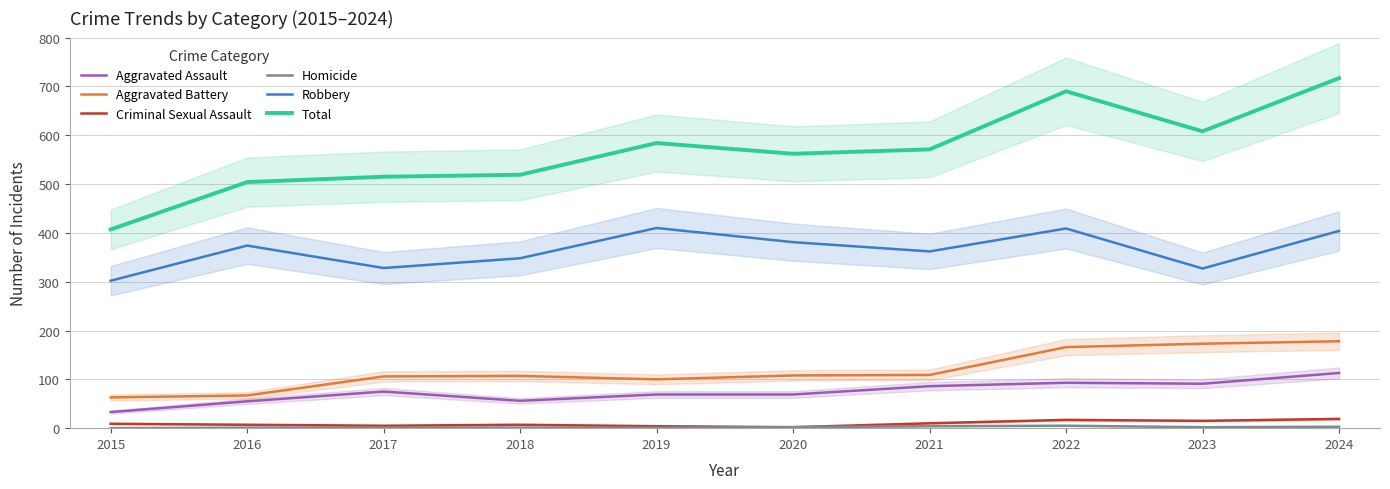

What is the difference between the highest and lowest values at 2017?

514